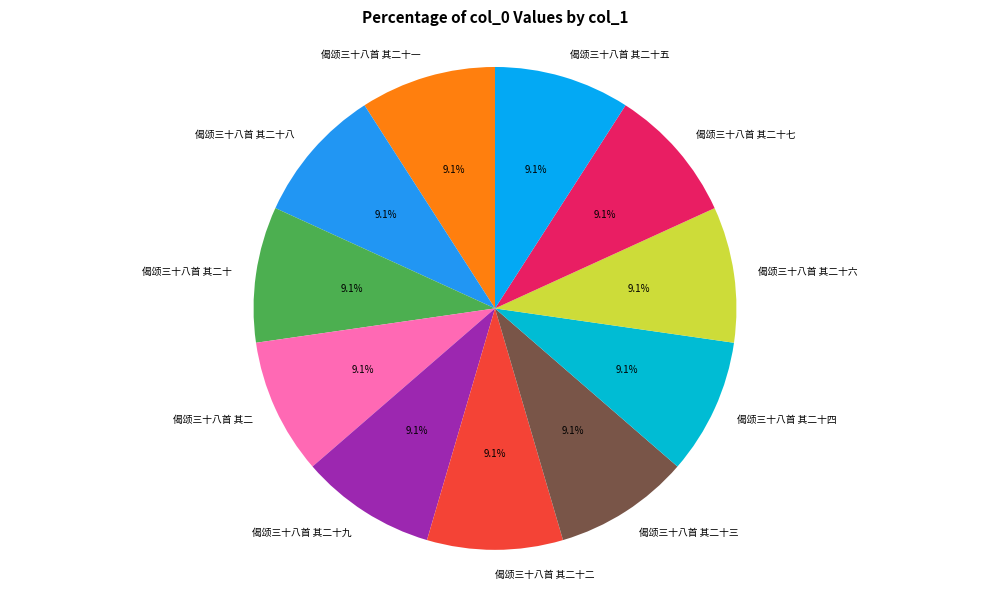

To the nearest percent, what is the combined percentage of 偈颂三十八首 其二 and 偈颂三十八首 其二十七?

18%